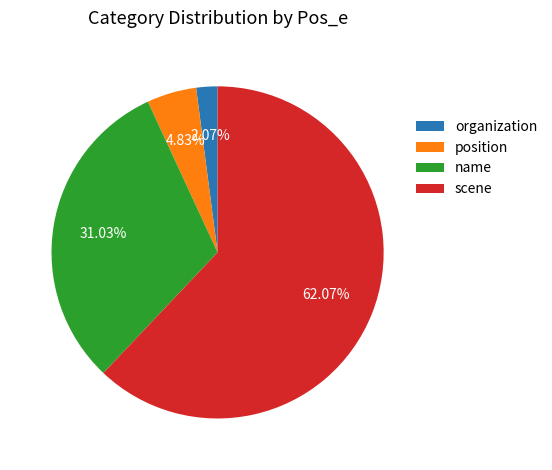

What is the largest slice in the pie chart?

scene